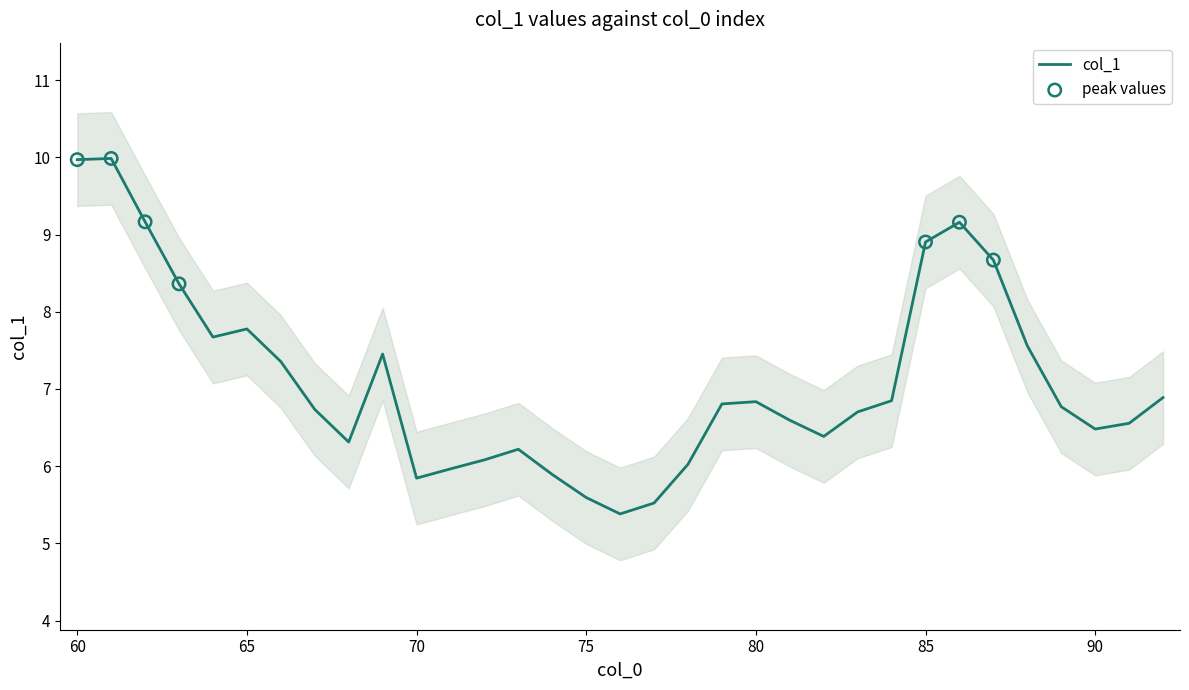

What is the change in value from 62 to 85?

-0.3